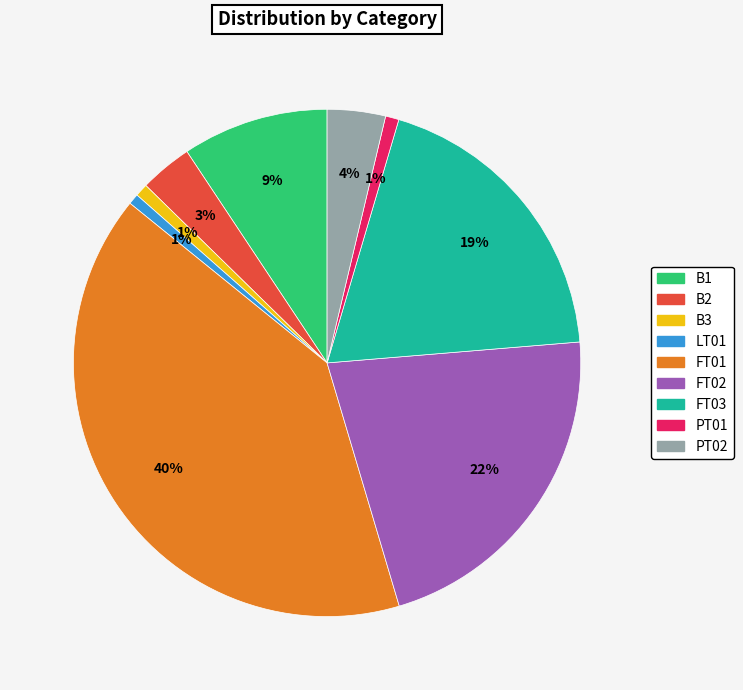

Which slice is the largest?

FT01